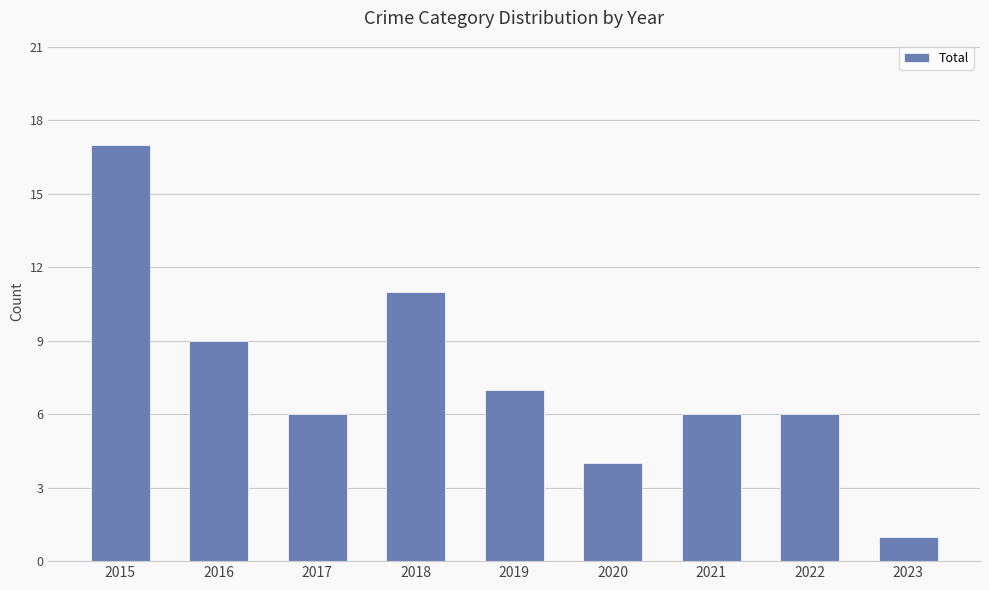

Is it true that the value at 2023 is 0?

False